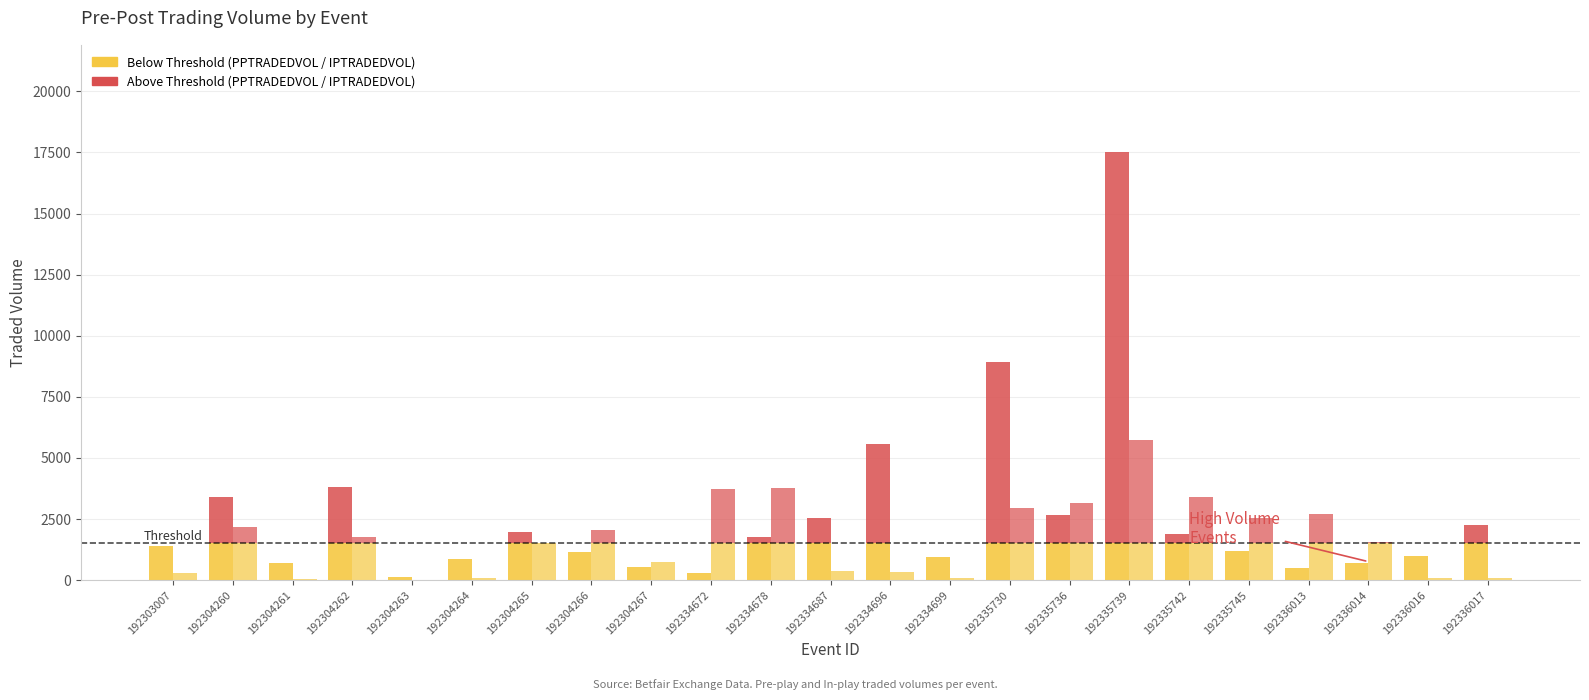

Count the number of categories in the chart.

23